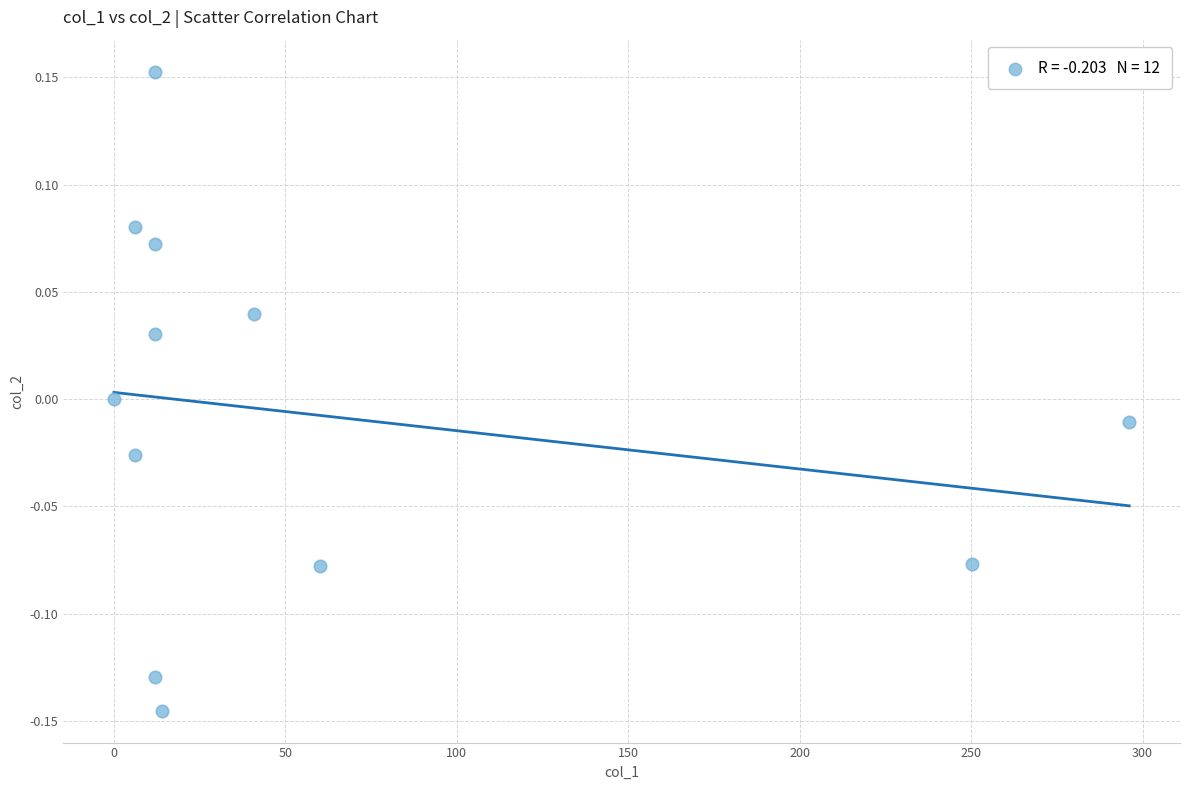

What is the range of Y values (max minus min)?

0.3